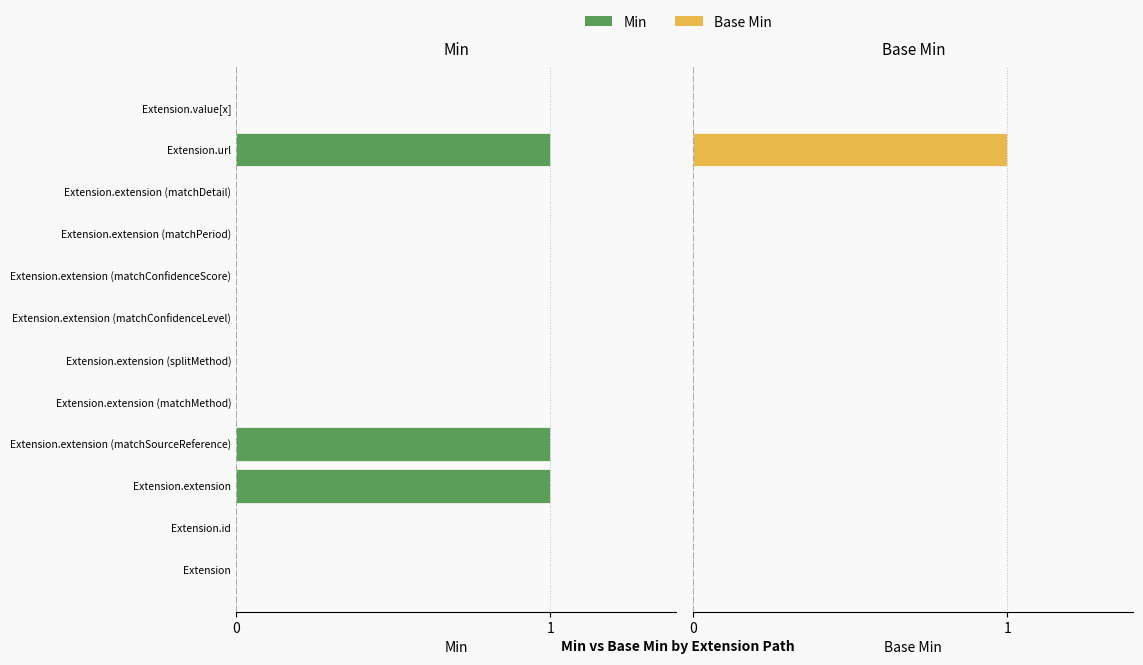

Between Extension.extension and Extension.url, which series saw the biggest shift?

Base Min